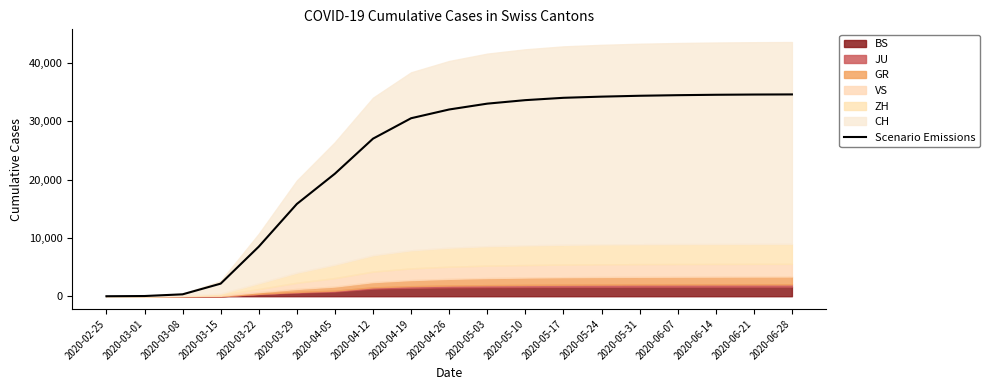

What is the value of the 2nd point from the left?

36